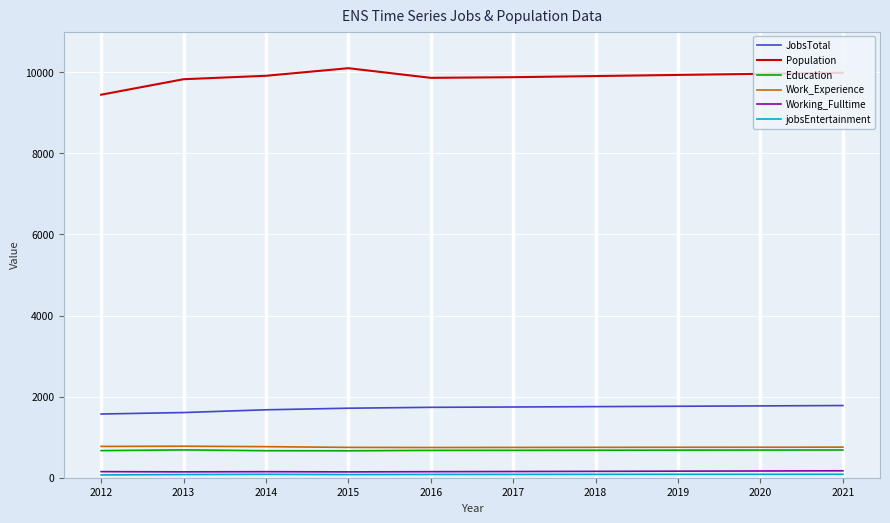

The JobsTotal series shows 522 at 2012. True or false?

False